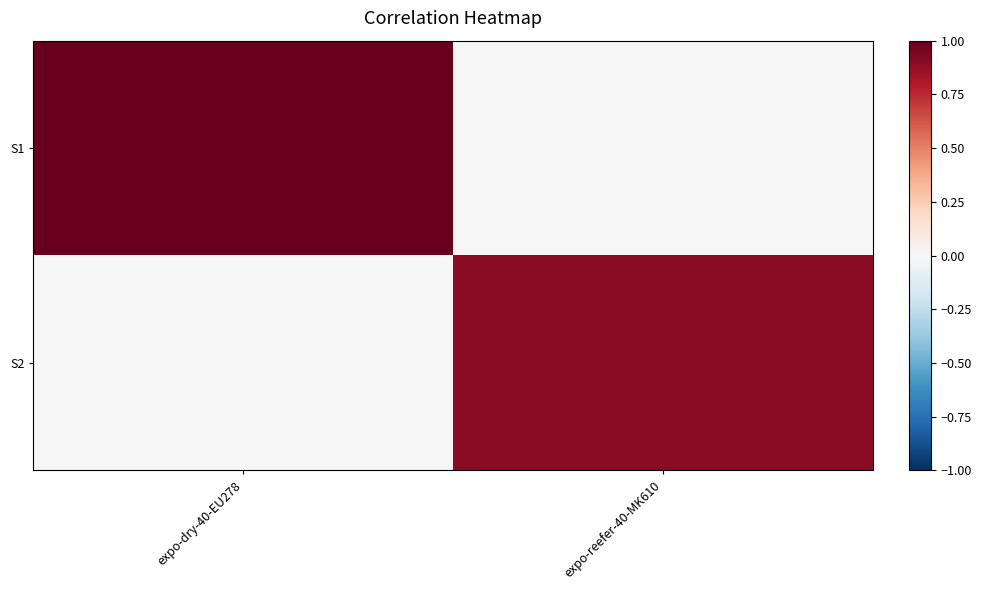

What is the difference between the highest and lowest values at expo-reefer-40-MK610?

0.9